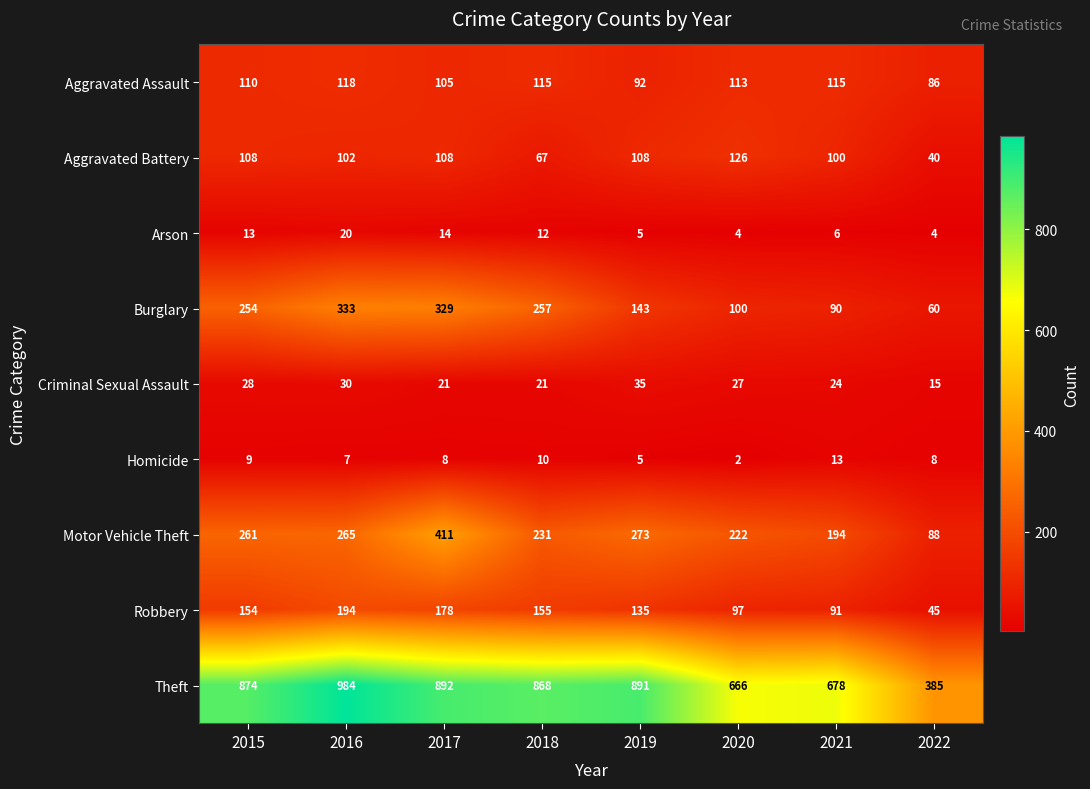

What is the minimum value for Aggravated Battery?

40